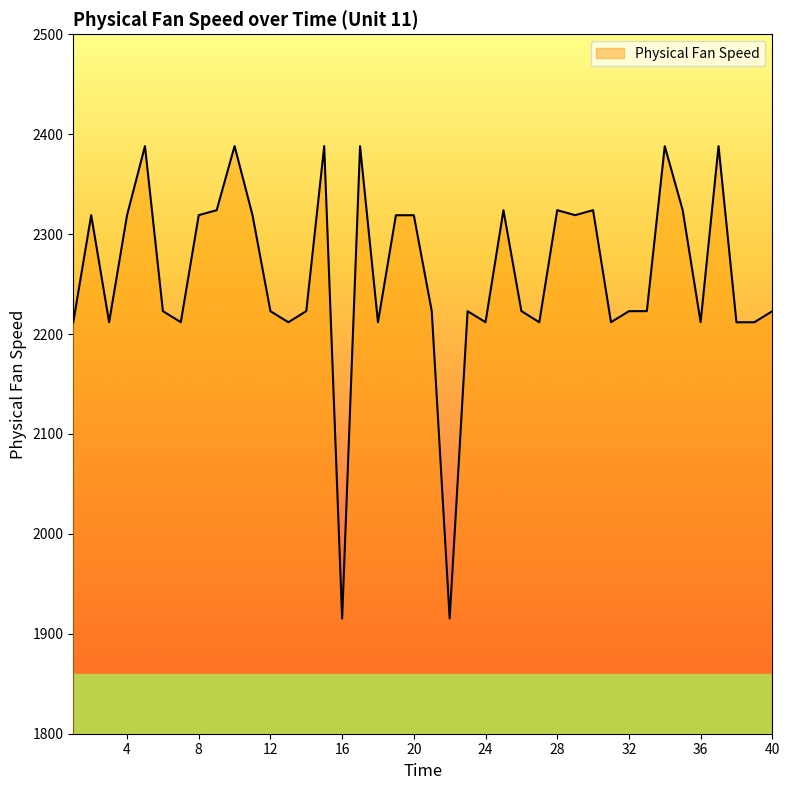

Is it true that the value at 33 is 2222.9?

True